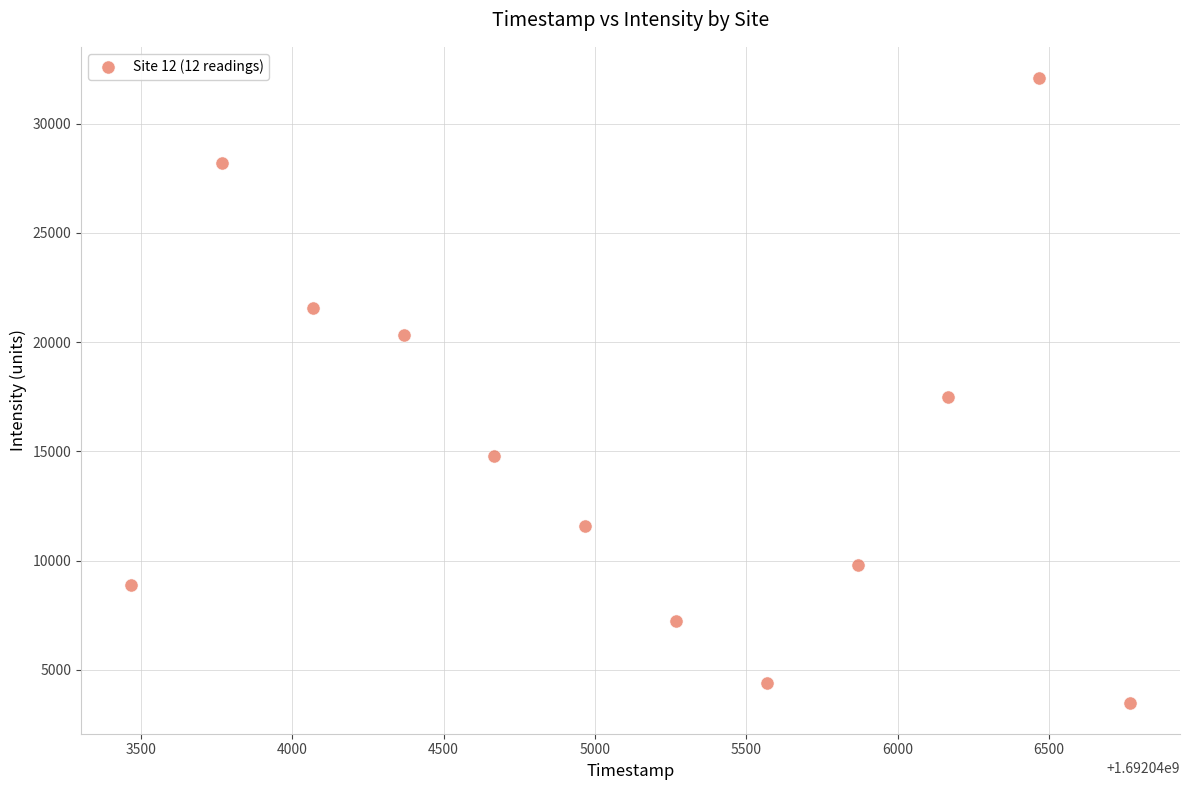

What is the average Y value?

14998.8